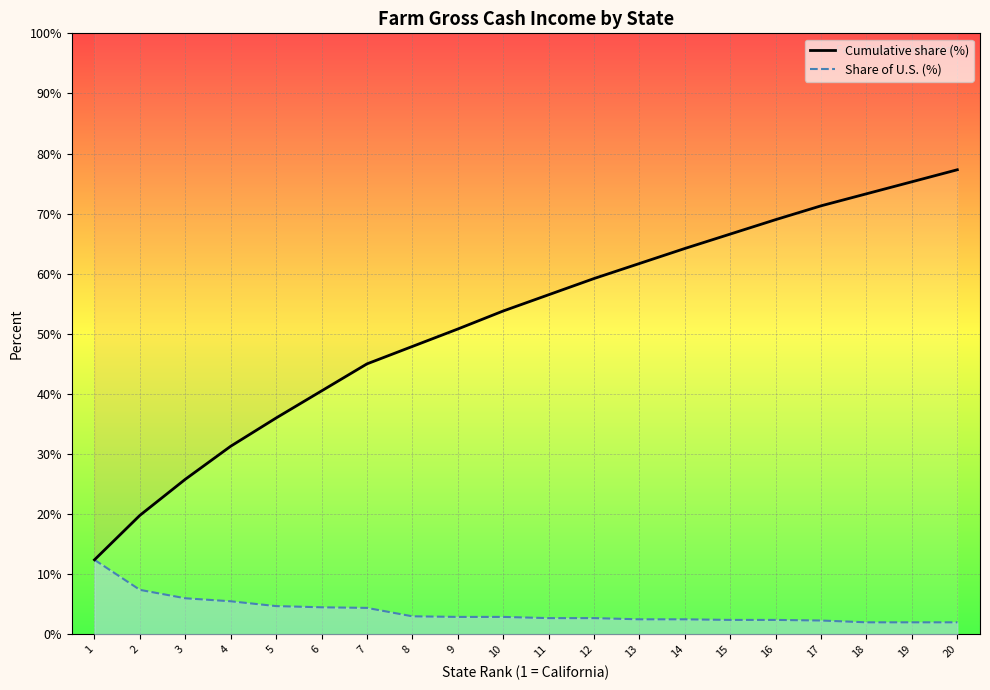

Which series has the widest spread of values?

Cumulative share (%)